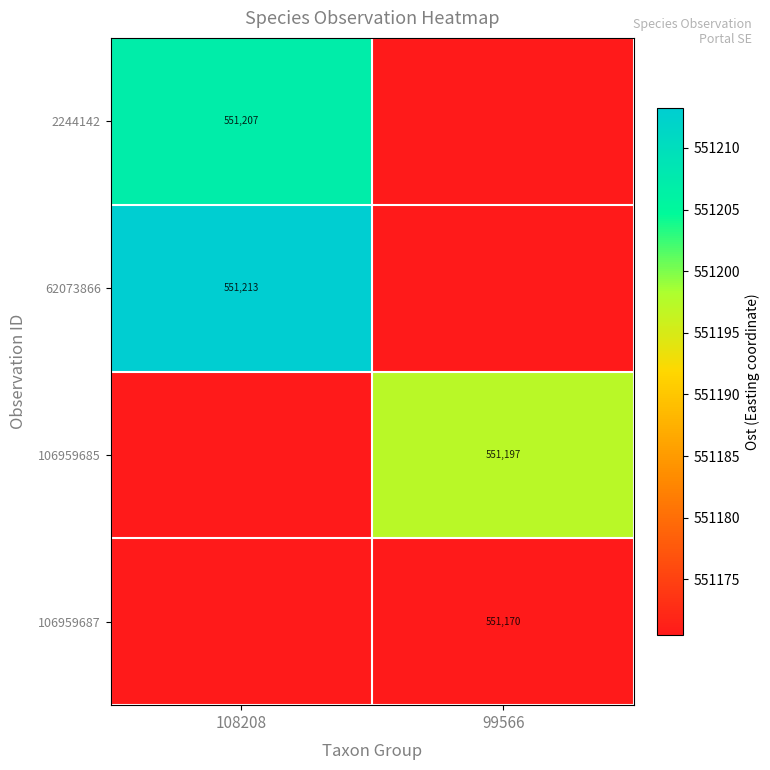

Rank the categories by 2244142 value from highest to lowest.

108208, 99566